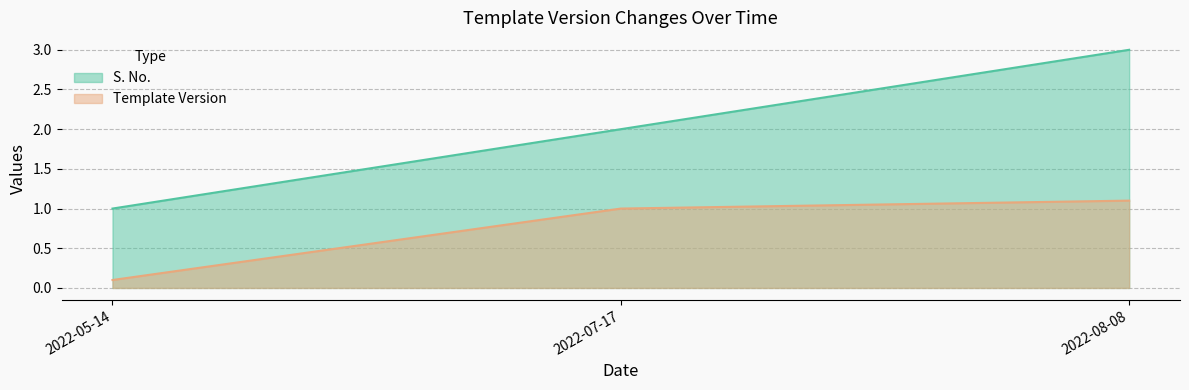

What is the sum of all Template Version values?

2.2